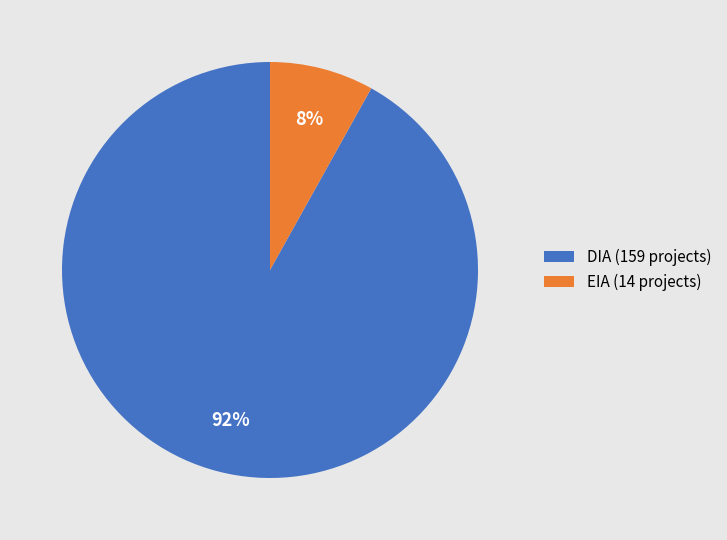

Which category has the smallest portion of the pie?

EIA